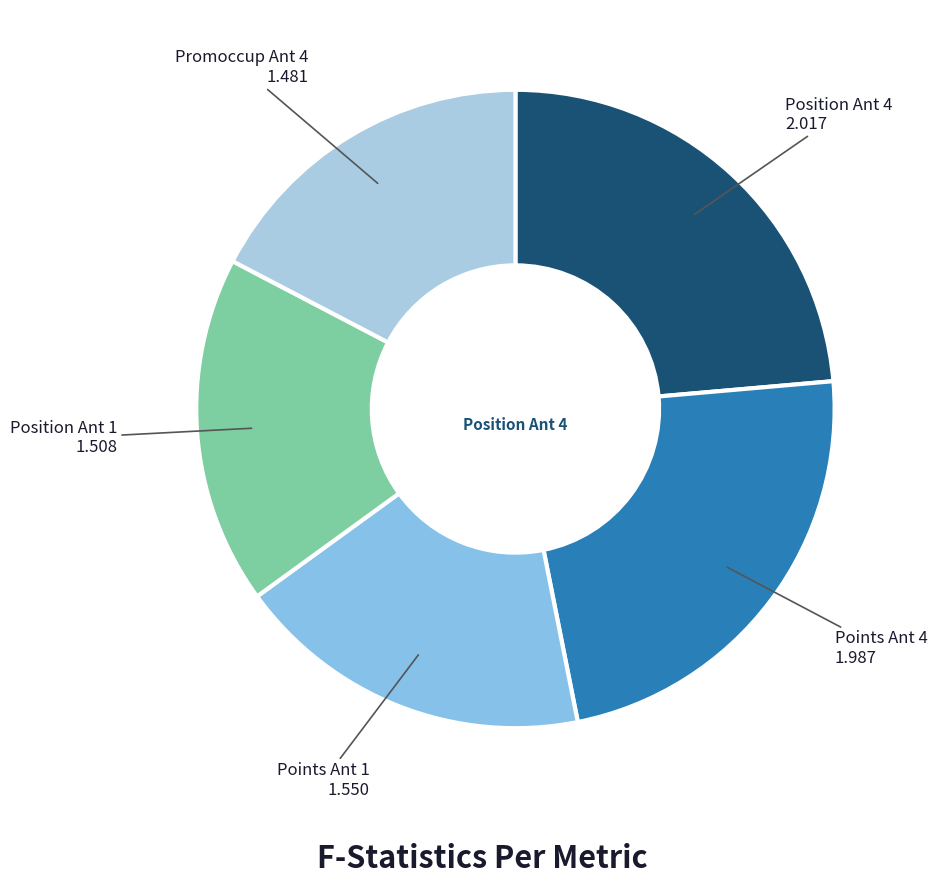

Is there any slice that represents more than half of the pie?

No